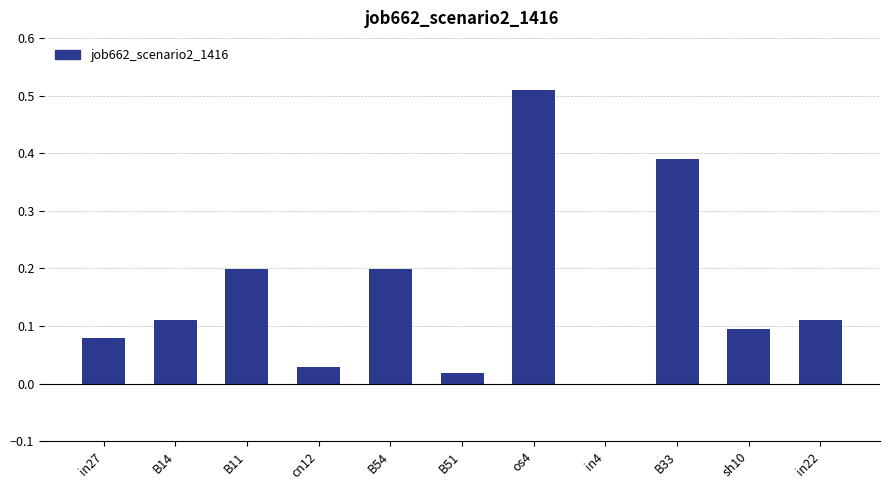

The chart shows a value of 0.7 at os4. True or false?

False